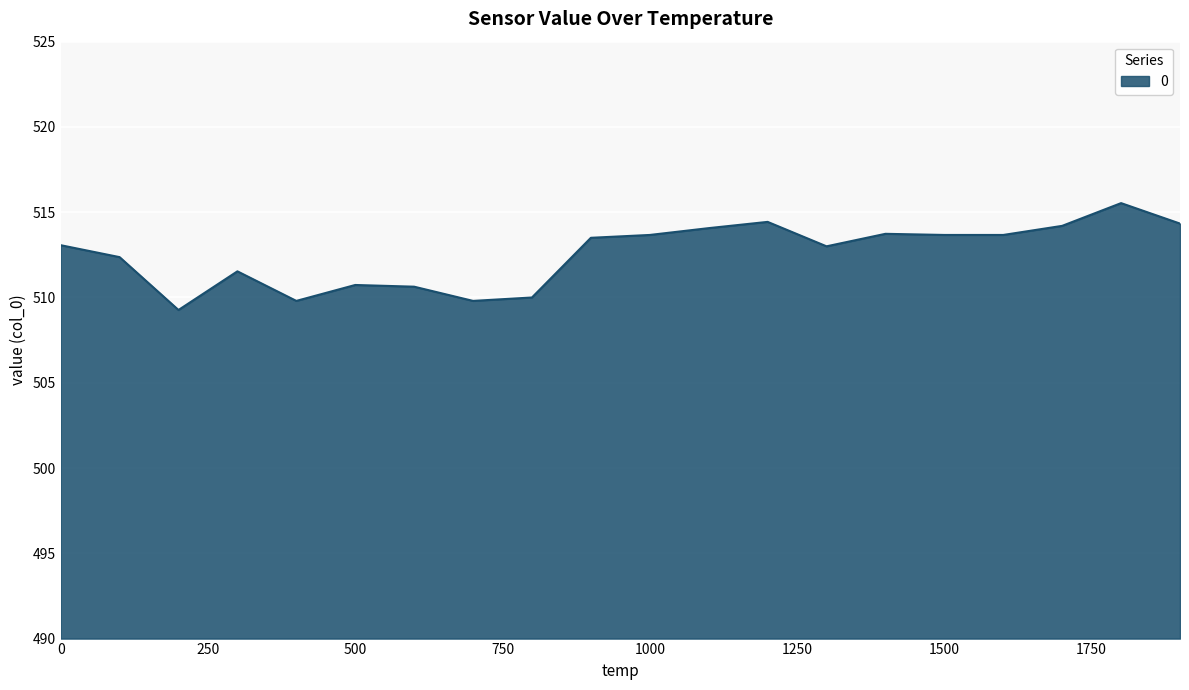

What is the maximum value shown in the chart?

515.5